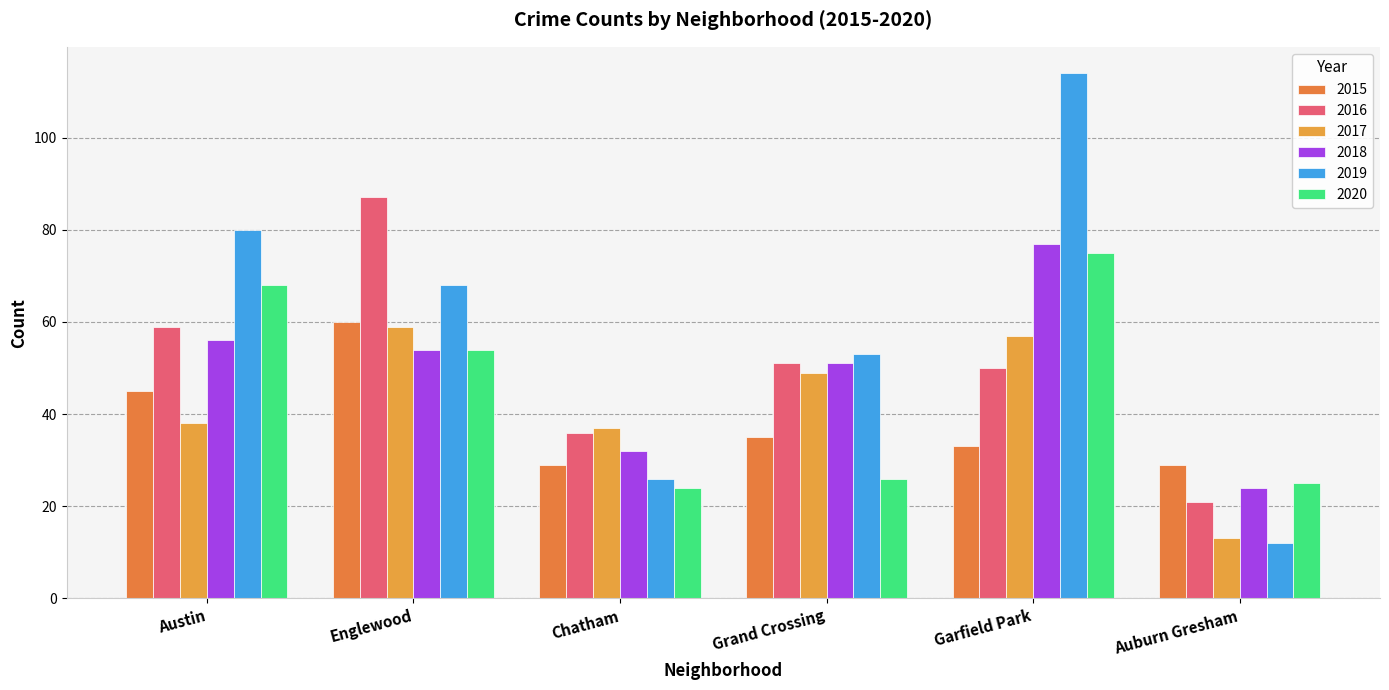

What is the label of the 3rd bar from the left?

Chatham